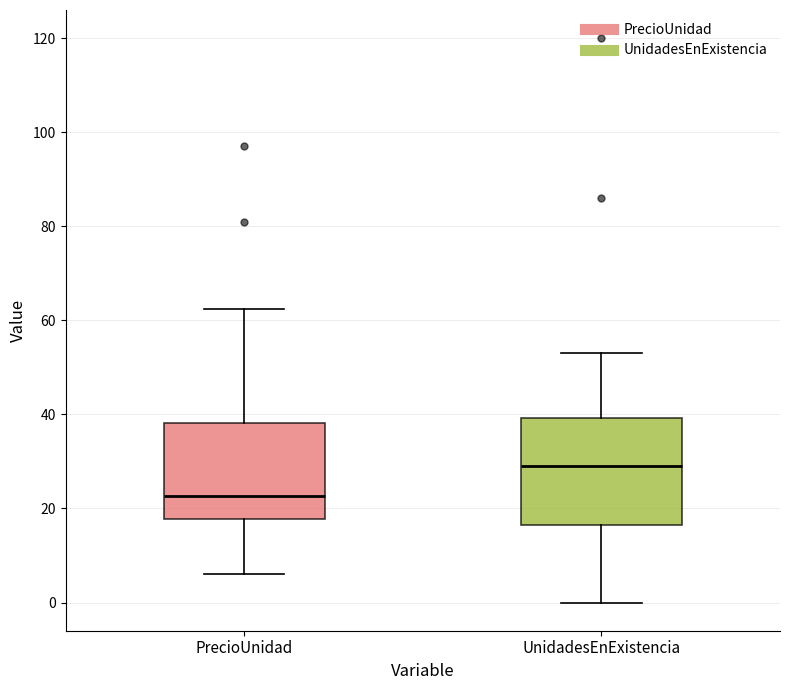

Where does the median line of the box for PrecioUnidad sit on the y-axis? The values are not printed on the chart, so give them approximately, as read against the axis.

22